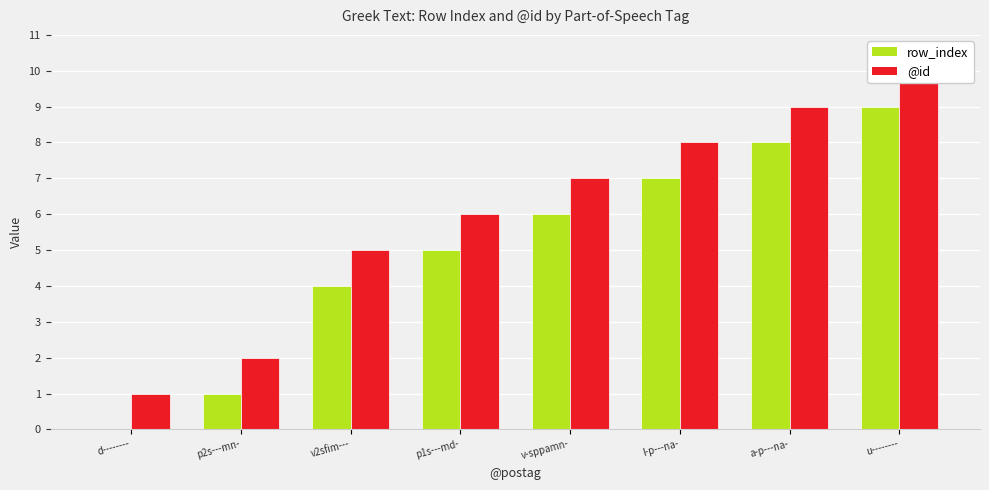

Which series changed the most between l-p---na- and a-p---na-?

row_index